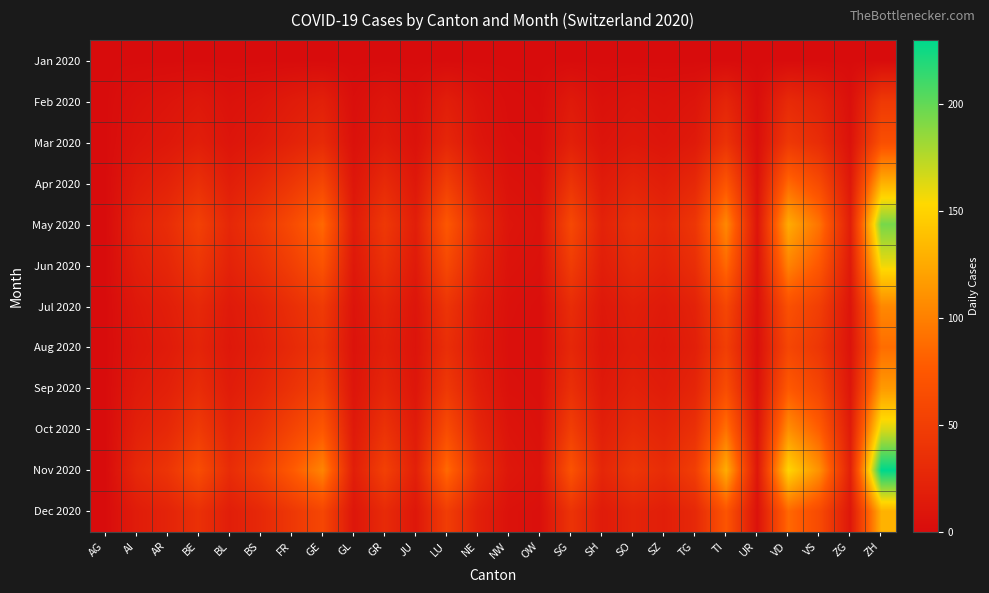

Reading left to right, what are all the values shown in this chart?

Jan 2020: AG=0	AI=0	AR=0	BE=0	BL=0	BS=0	FR=0	GE=0	GL=0	GR=0	JU=0	LU=0	NE=0	NW=0	OW=0	SG=0	SH=0	SO=0	SZ=0	TG=0	TI=0	UR=0	VD=0	VS=0	ZG=0	ZH=0
Feb 2020: AG=0	AI=5	AR=8	BE=12	BL=6	BS=9	FR=15	GE=20	GL=3	GR=10	JU=4	LU=18	NE=7	NW=2	OW=1	SG=14	SH=5	SO=8	SZ=6	TG=9	TI=25	UR=2	VD=30	VS=22	ZG=4	ZH=45
Mar 2020: AG=0	AI=8	AR=12	BE=18	BL=9	BS=14	FR=22	GE=30	GL=5	GR=15	JU=6	LU=26	NE=10	NW=3	OW=2	SG=20	SH=8	SO=12	SZ=9	TG=14	TI=38	UR=3	VD=44	VS=32	ZG=6	ZH=67
Apr 2020: AG=0	AI=15	AR=22	BE=35	BL=18	BS=28	FR=42	GE=58	GL=10	GR=30	JU=12	LU=50	NE=20	NW=6	OW=4	SG=40	SH=15	SO=24	SZ=18	TG=28	TI=72	UR=6	VD=86	VS=62	ZG=12	ZH=130
May 2020: AG=0	AI=22	AR=32	BE=52	BL=27	BS=42	FR=62	GE=86	GL=15	GR=44	JU=18	LU=74	NE=30	NW=9	OW=6	SG=60	SH=22	SO=36	SZ=27	TG=42	TI=105	UR=9	VD=126	VS=92	ZG=18	ZH=194
Jun 2020: AG=0	AI=18	AR=26	BE=42	BL=22	BS=34	FR=50	GE=70	GL=12	GR=36	JU=14	LU=60	NE=24	NW=7	OW=5	SG=48	SH=18	SO=29	SZ=22	TG=34	TI=86	UR=7	VD=102	VS=74	ZG=14	ZH=158
Jul 2020: AG=0	AI=12	AR=18	BE=28	BL=14	BS=22	FR=34	GE=46	GL=8	GR=24	JU=9	LU=40	NE=16	NW=5	OW=3	SG=32	SH=12	SO=19	SZ=14	TG=22	TI=58	UR=5	VD=68	VS=50	ZG=9	ZH=105
Aug 2020: AG=0	AI=10	AR=15	BE=24	BL=12	BS=19	FR=29	GE=40	GL=7	GR=20	JU=8	LU=34	NE=14	NW=4	OW=3	SG=27	SH=10	SO=16	SZ=12	TG=19	TI=50	UR=4	VD=58	VS=42	ZG=8	ZH=89
Sep 2020: AG=0	AI=14	AR=20	BE=32	BL=16	BS=25	FR=38	GE=52	GL=9	GR=26	JU=10	LU=44	NE=18	NW=5	OW=4	SG=35	SH=13	SO=21	SZ=16	TG=25	TI=64	UR=5	VD=76	VS=56	ZG=10	ZH=116
Oct 2020: AG=0	AI=20	AR=28	BE=46	BL=24	BS=36	FR=55	GE=74	GL=13	GR=38	JU=15	LU=63	NE=25	NW=8	OW=5	SG=50	SH=19	SO=30	SZ=24	TG=36	TI=91	UR=8	VD=109	VS=79	ZG=15	ZH=165
Nov 2020: AG=0	AI=28	AR=40	BE=64	BL=32	BS=50	FR=76	GE=103	GL=18	GR=52	JU=20	LU=87	NE=35	NW=11	OW=7	SG=70	SH=26	SO=42	SZ=32	TG=50	TI=127	UR=11	VD=151	VS=110	ZG=20	ZH=230
Dec 2020: AG=0	AI=16	AR=23	BE=36	BL=18	BS=28	FR=43	GE=58	GL=10	GR=30	JU=11	LU=49	NE=20	NW=6	OW=4	SG=39	SH=15	SO=24	SZ=18	TG=28	TI=72	UR=6	VD=86	VS=62	ZG=11	ZH=130